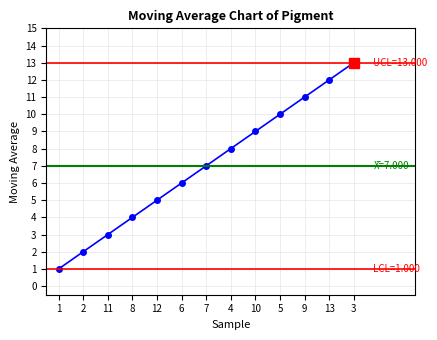

Rank the categories by value from highest to lowest.

3, 13, 9, 5, 10, 4, 7, 6, 12, 8, 11, 2, 1